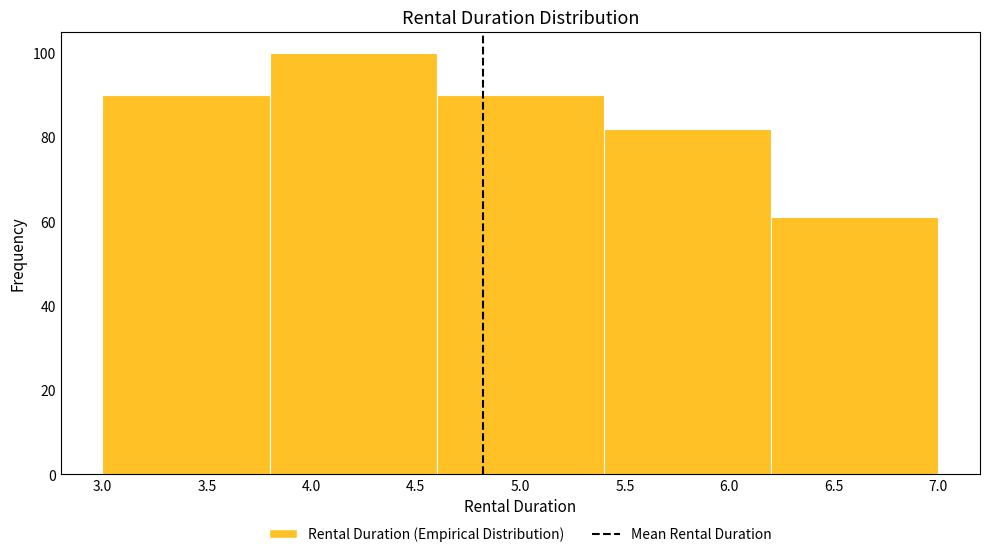

What is the height of the bar covering 3.8 to 4.6 on the x-axis? The values are not printed on the chart, so give them approximately, as read against the axis.

100